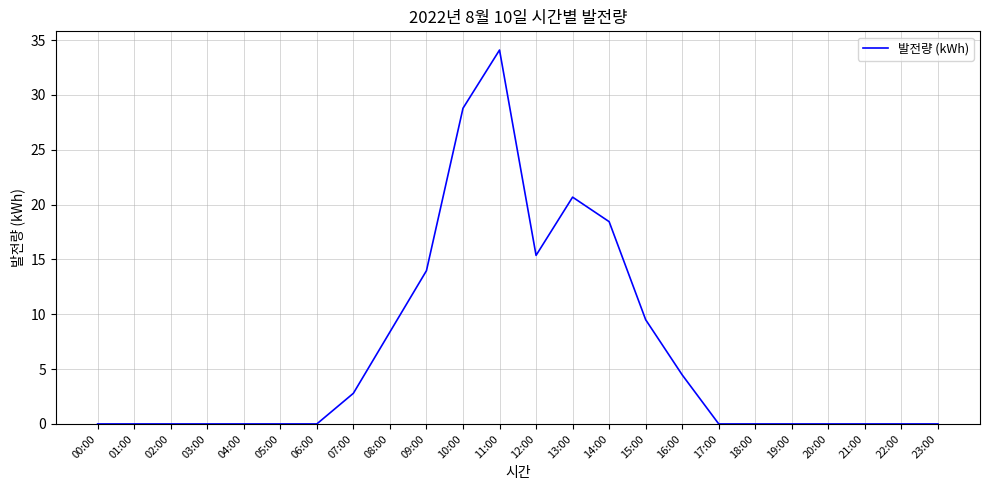

What is the greatest value displayed?

34.1